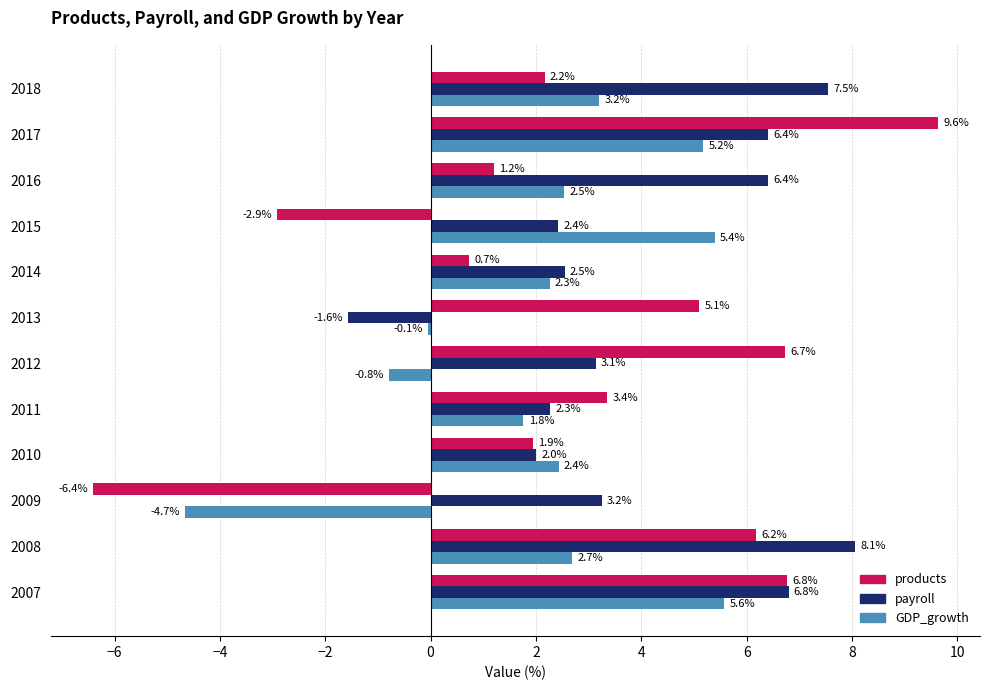

Which category has the highest value in the GDP_growth series?

2007